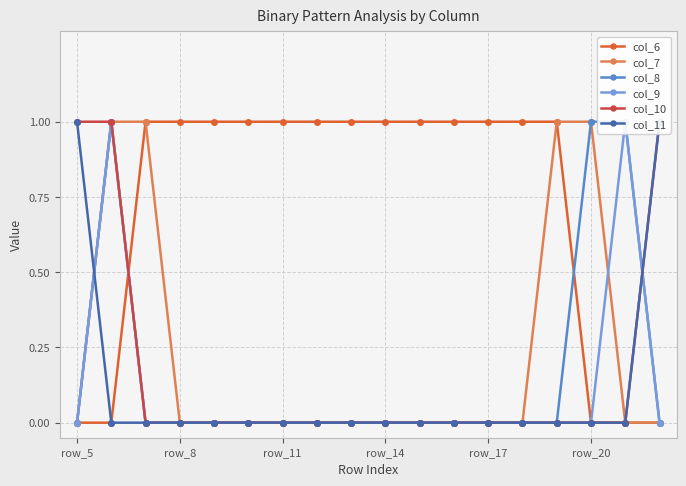

Count the col_9 values in the range 0 to 1.

18